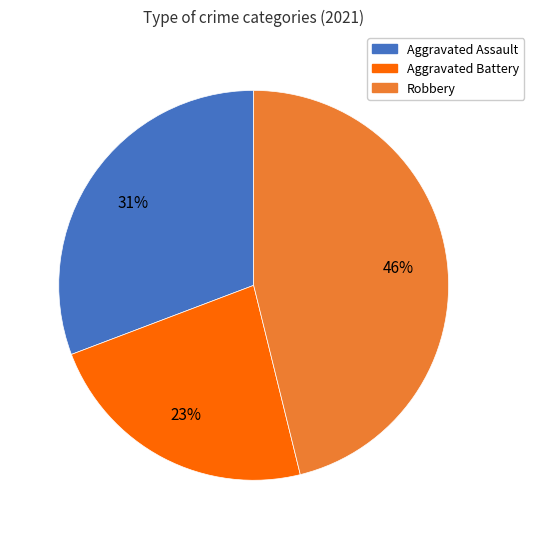

To the nearest percent, what percentage of the pie is Aggravated Assault?

31%